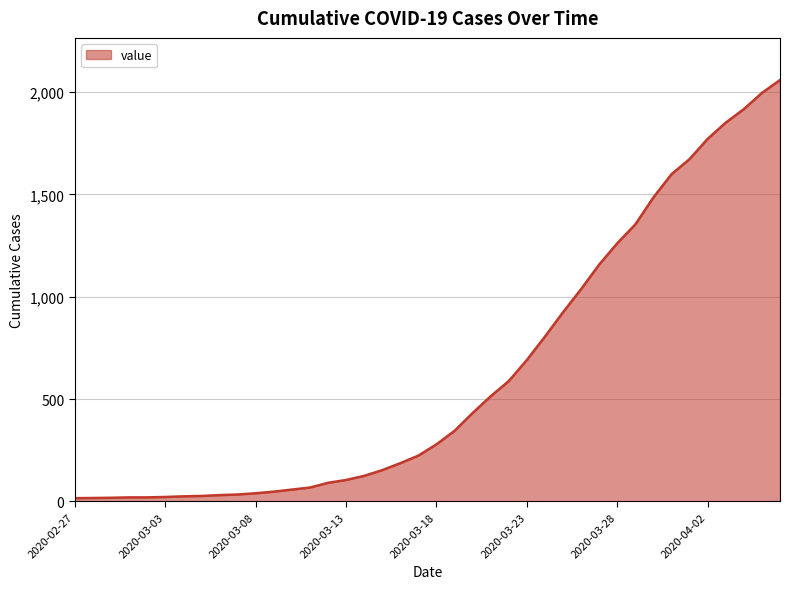

What is the greatest value displayed?

2058